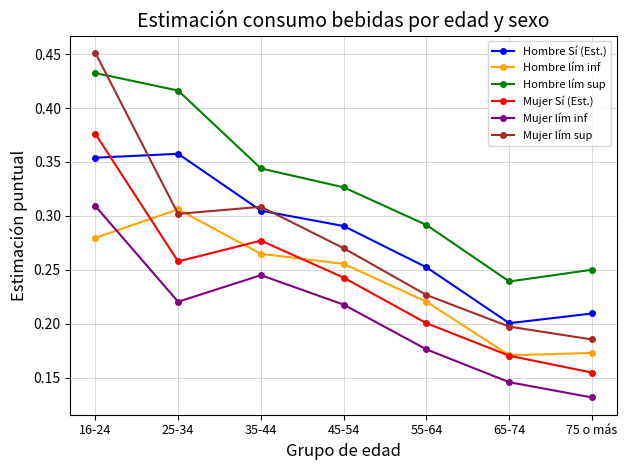

Is the value of Mujer lím sup at 55-64 greater than the value of Hombre lím inf at 45-54?

No